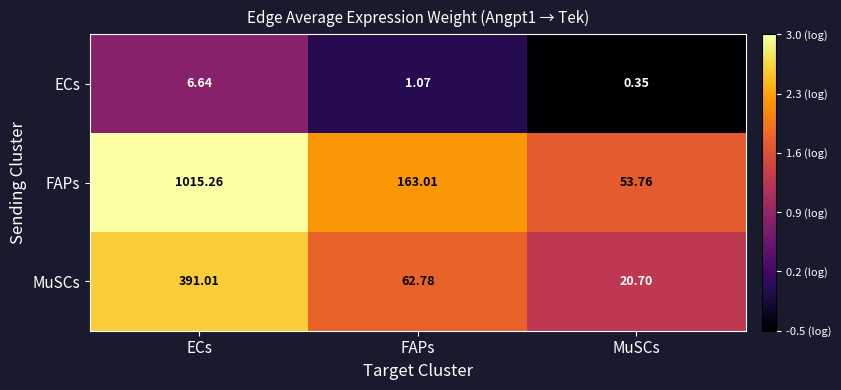

At which label does MuSCs reach its minimum?

MuSCs